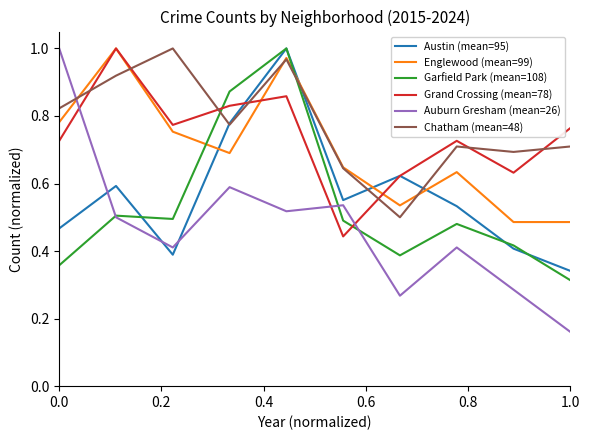

How many lines are shown in the chart?

6